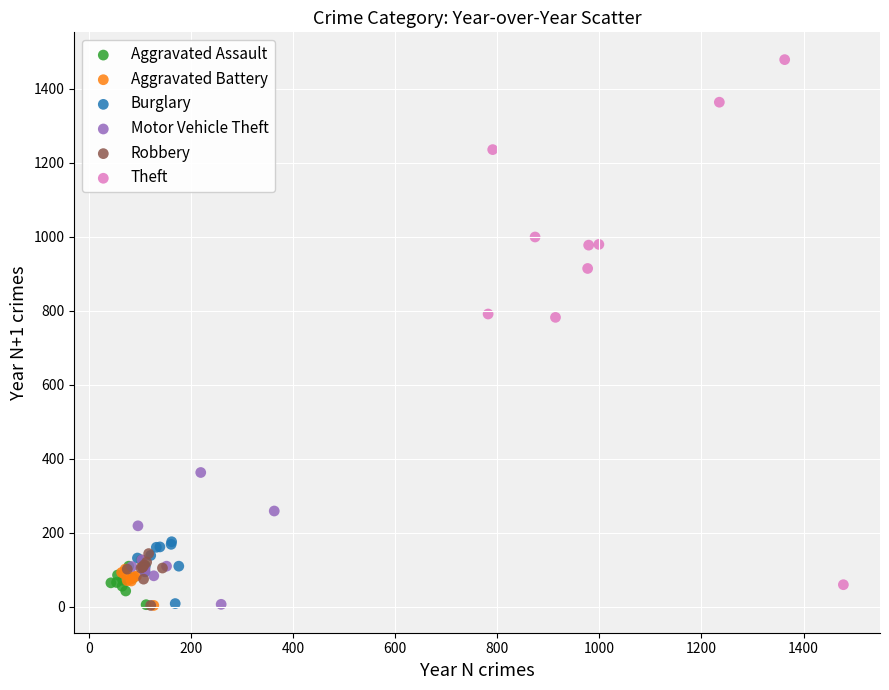

Which series has the widest spread of Y values?

Theft